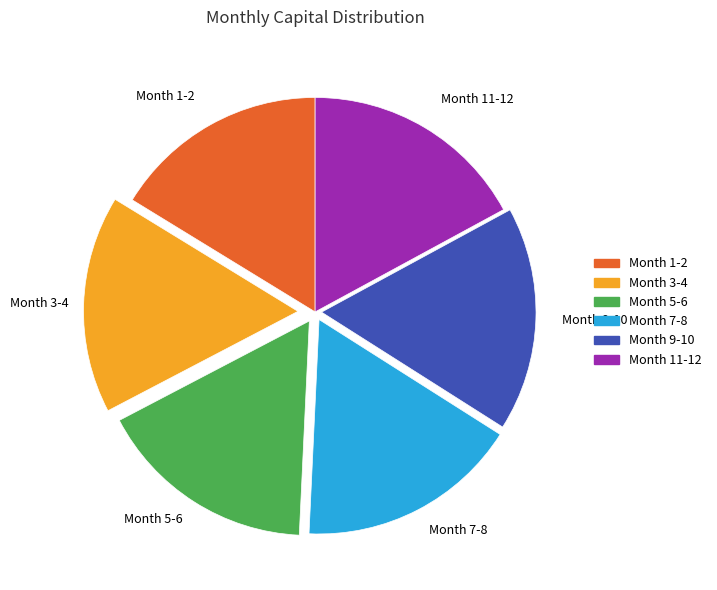

Does any single category account for the majority?

No